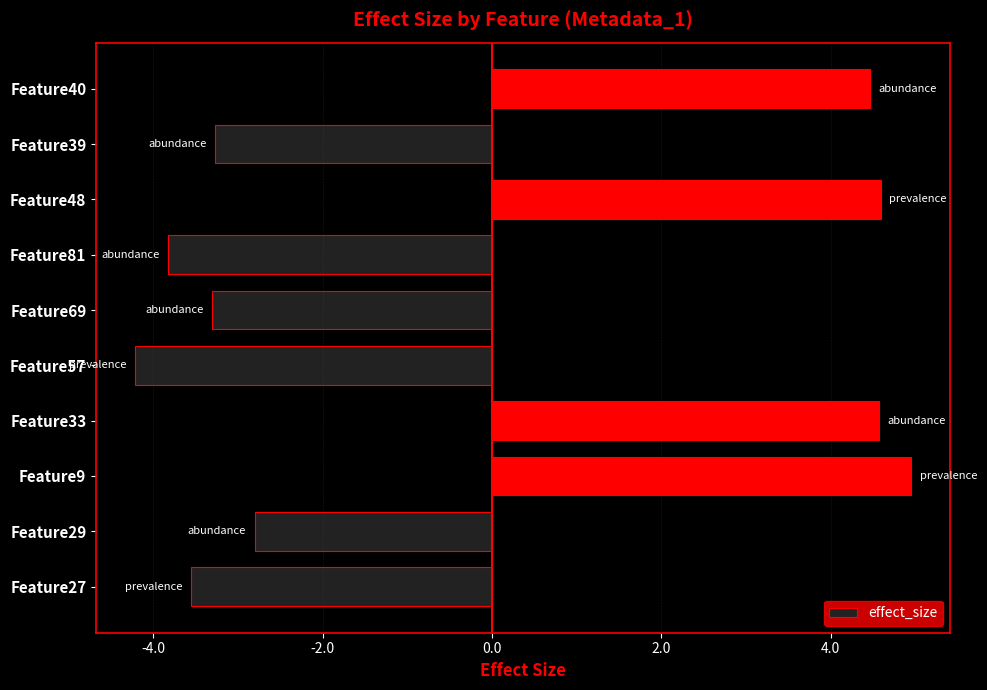

The value at Feature57 is -1.2. True or false?

False